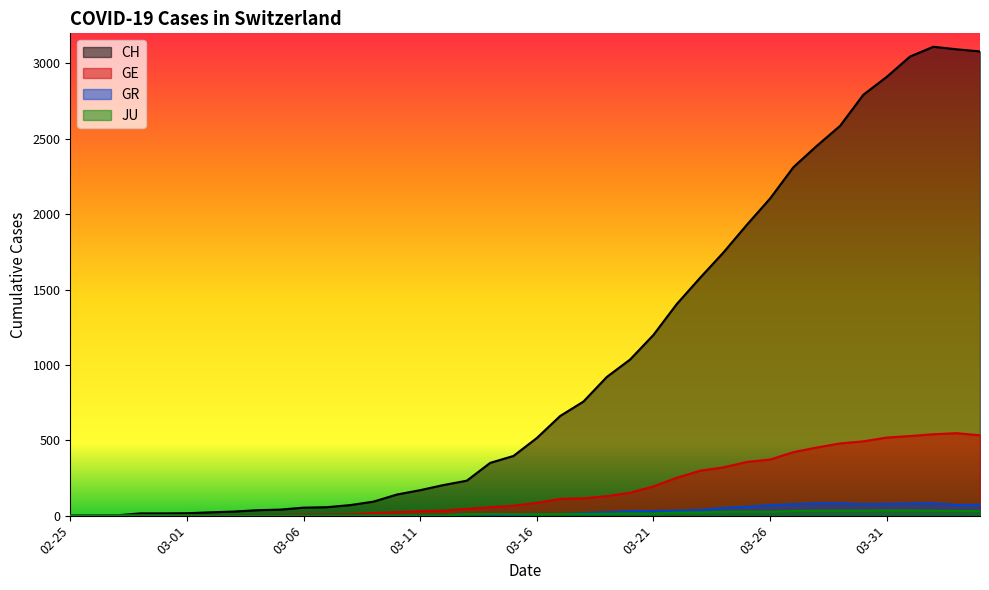

Which series has the largest total across all categories?

CH